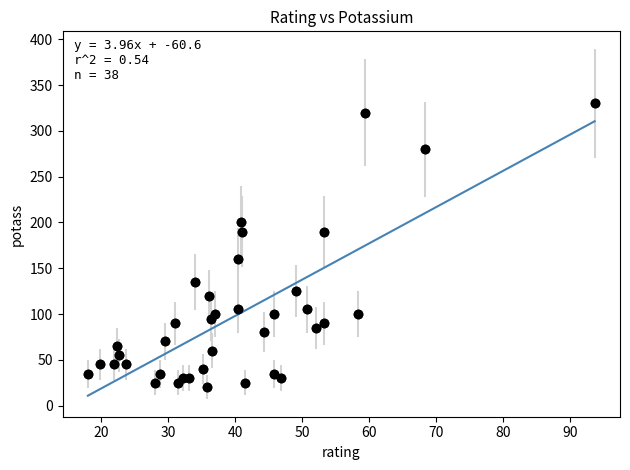

What is the range of Y values (max minus min)?

310